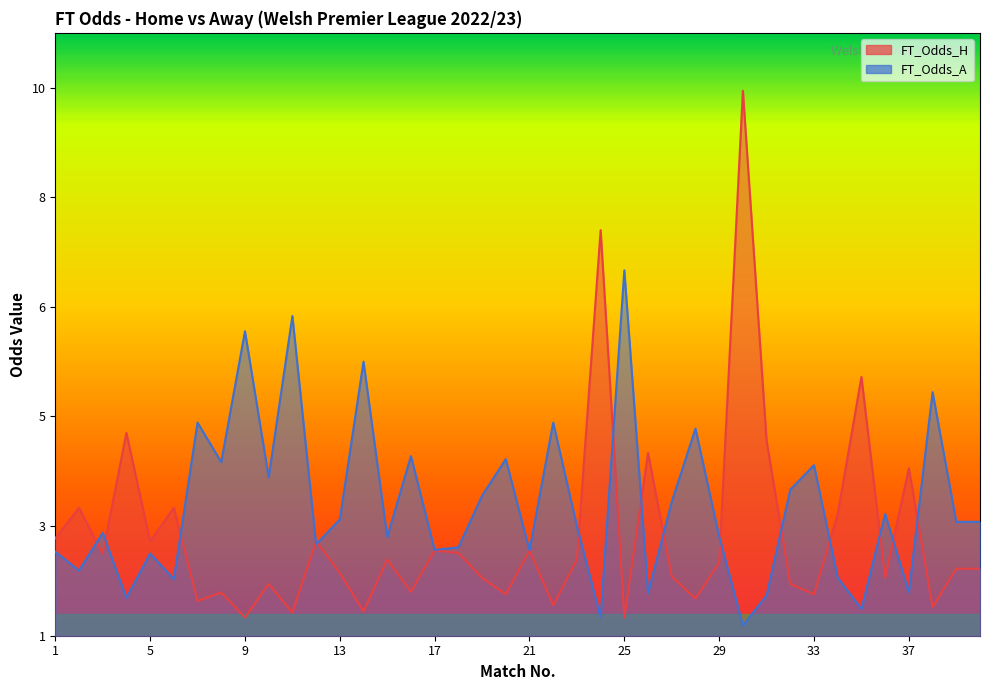

How many series are shown in this chart?

2